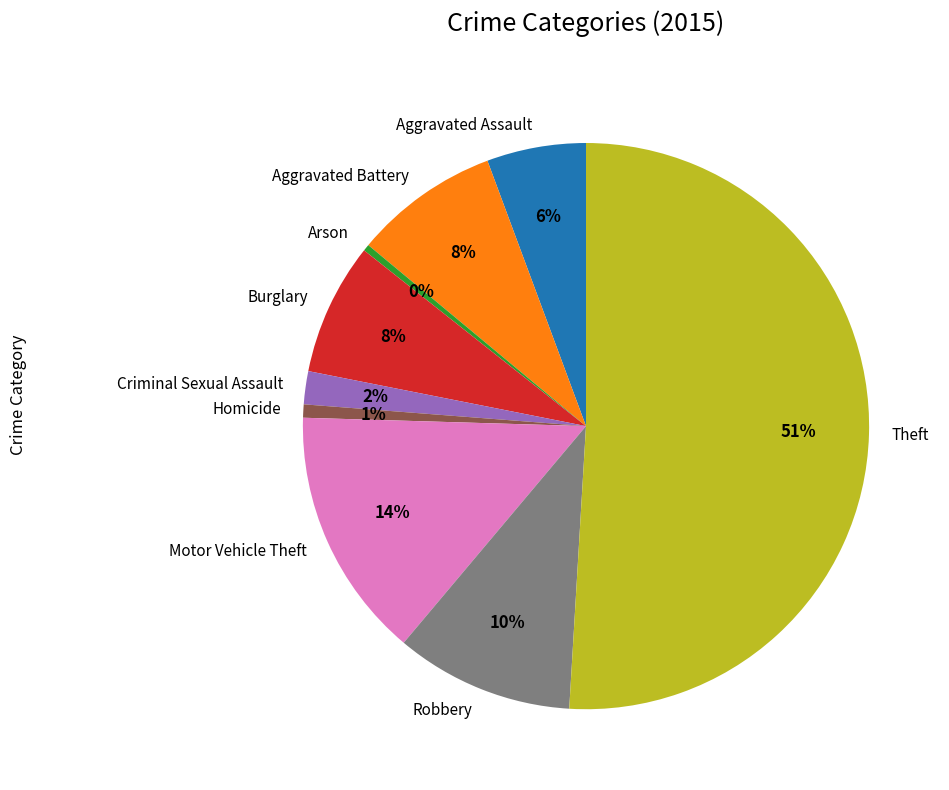

To the nearest percent, what is the difference between the largest and smallest slice percentages?

51%